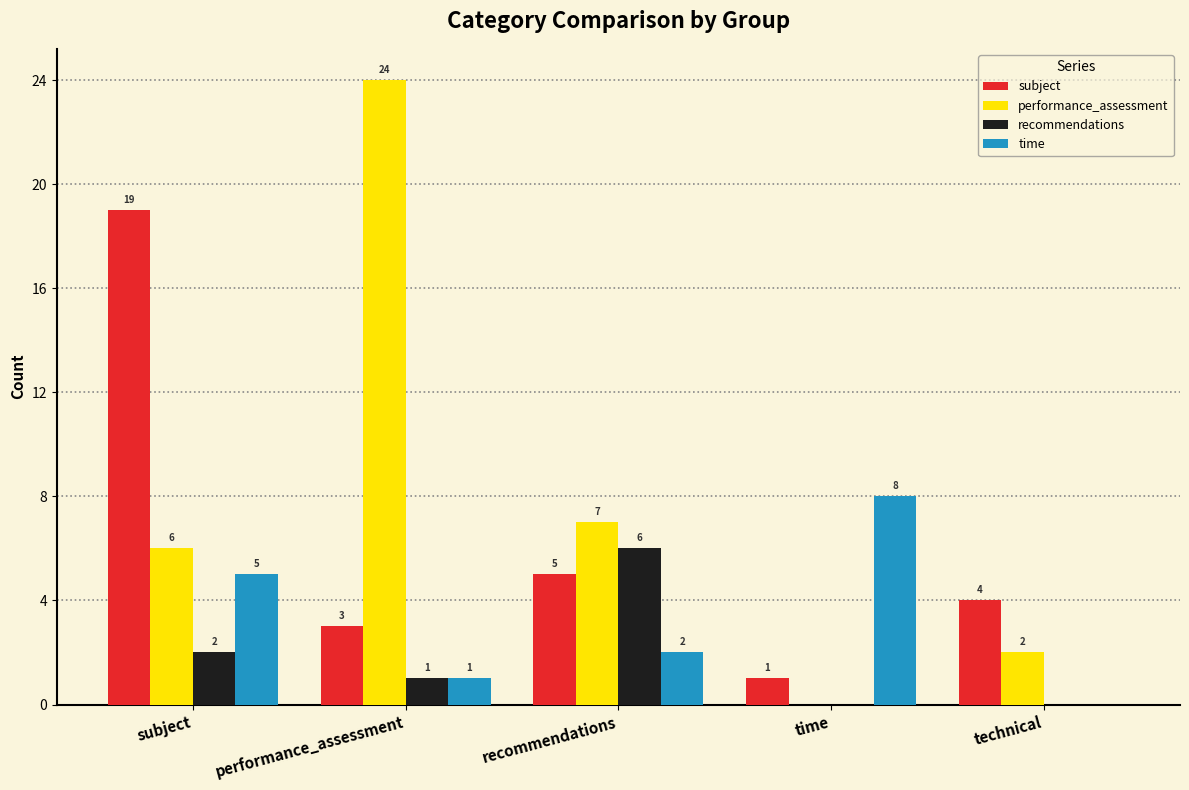

What is the sum of the performance_assessment values at performance_assessment and recommendations?

31